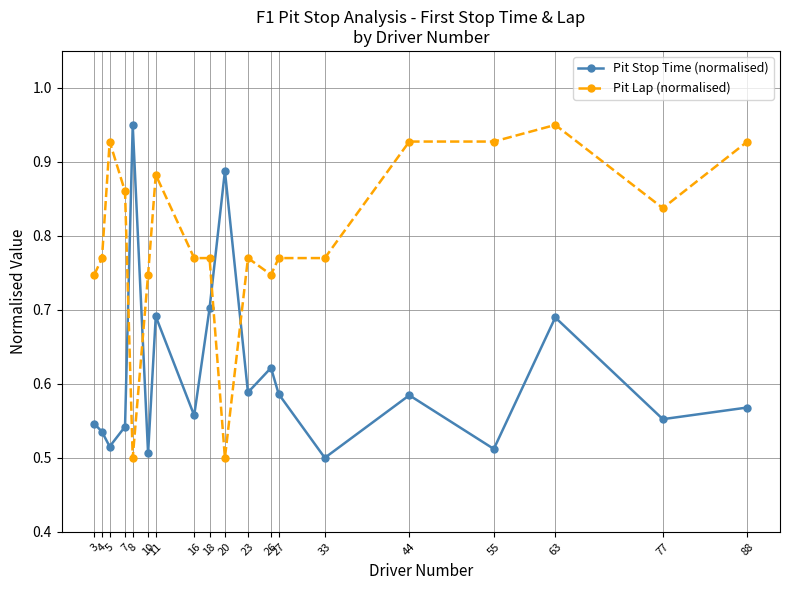

List the series in order of their overall mean, lowest first.

Pit Stop Time (normalised), Pit Lap (normalised)